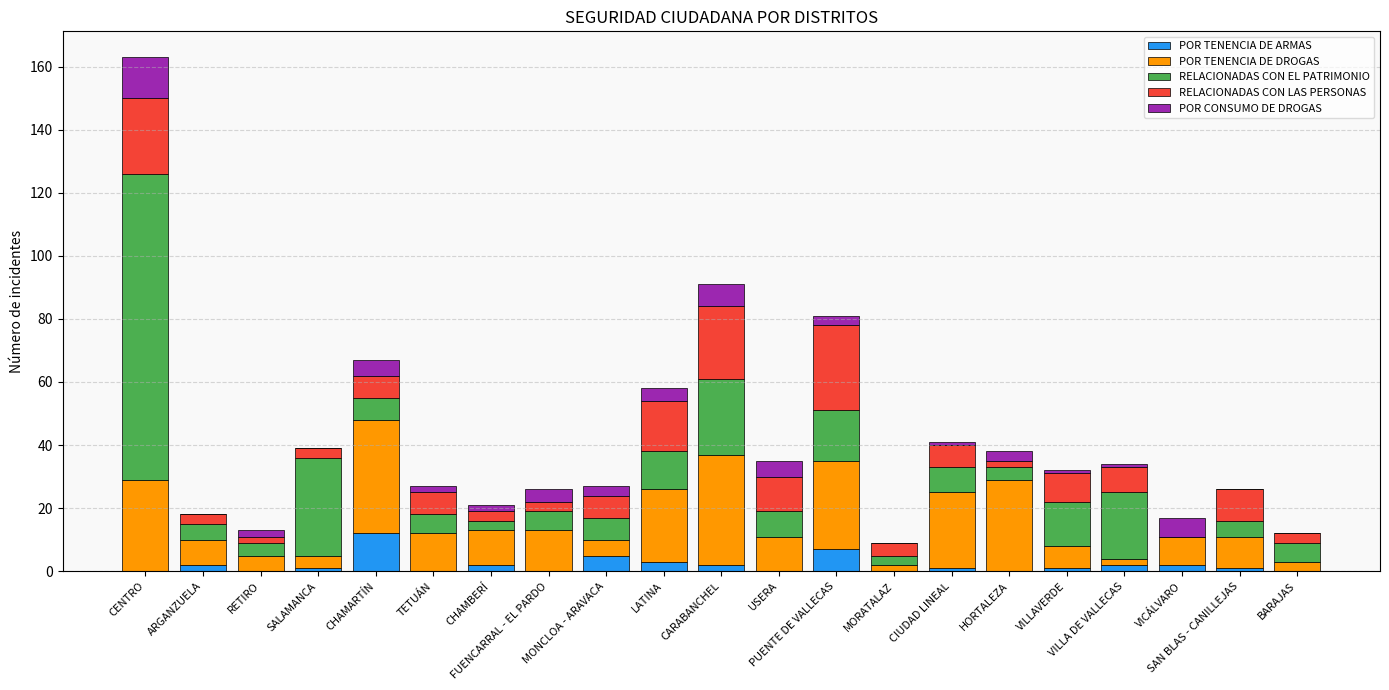

What is the maximum value for POR TENENCIA DE ARMAS?

12